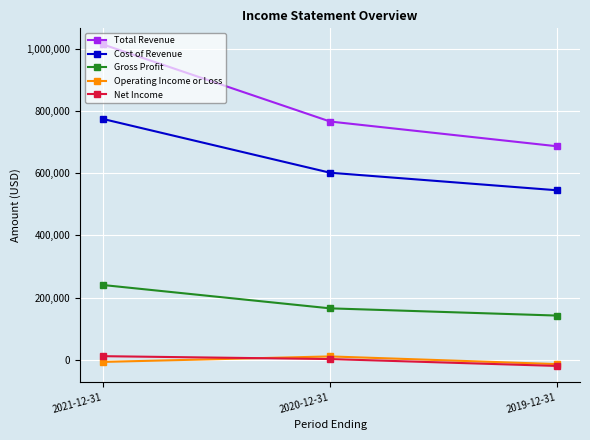

Which series changed the most between 2021-12-31 and 2019-12-31?

Total Revenue